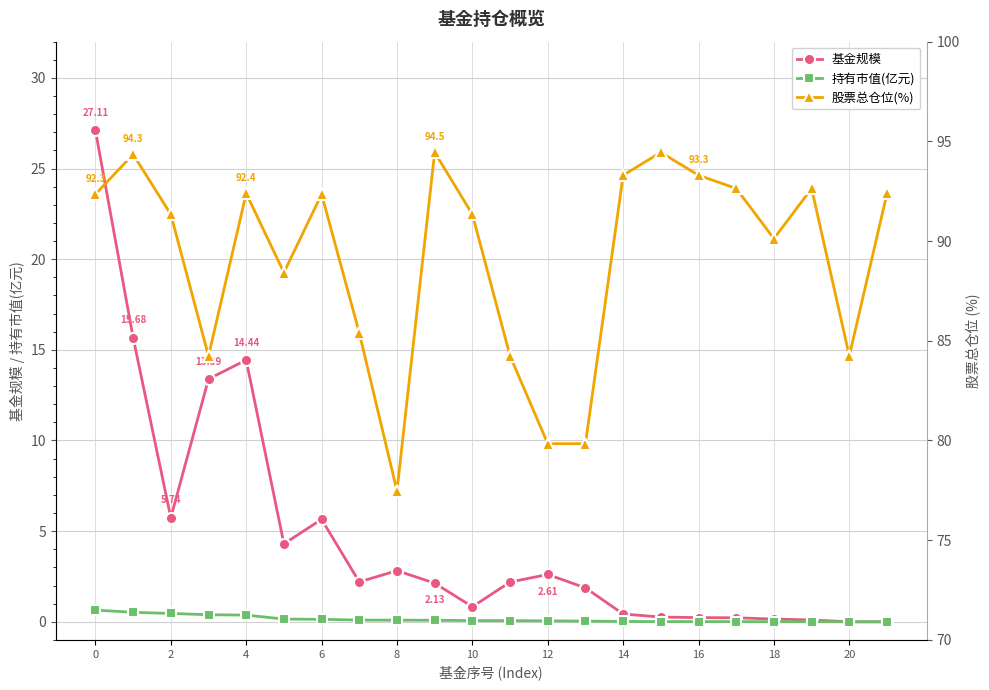

True or false: 股票总仓位(%) and 基金规模 cross at least once.

False